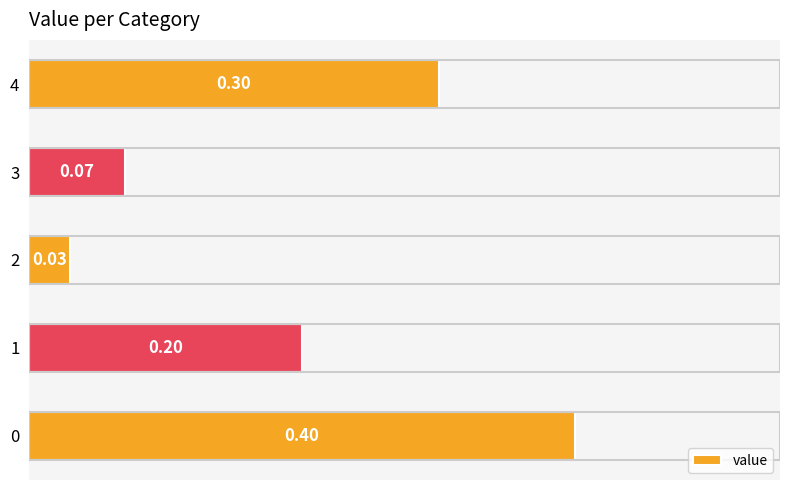

What is the difference between the maximum and minimum values?

0.4